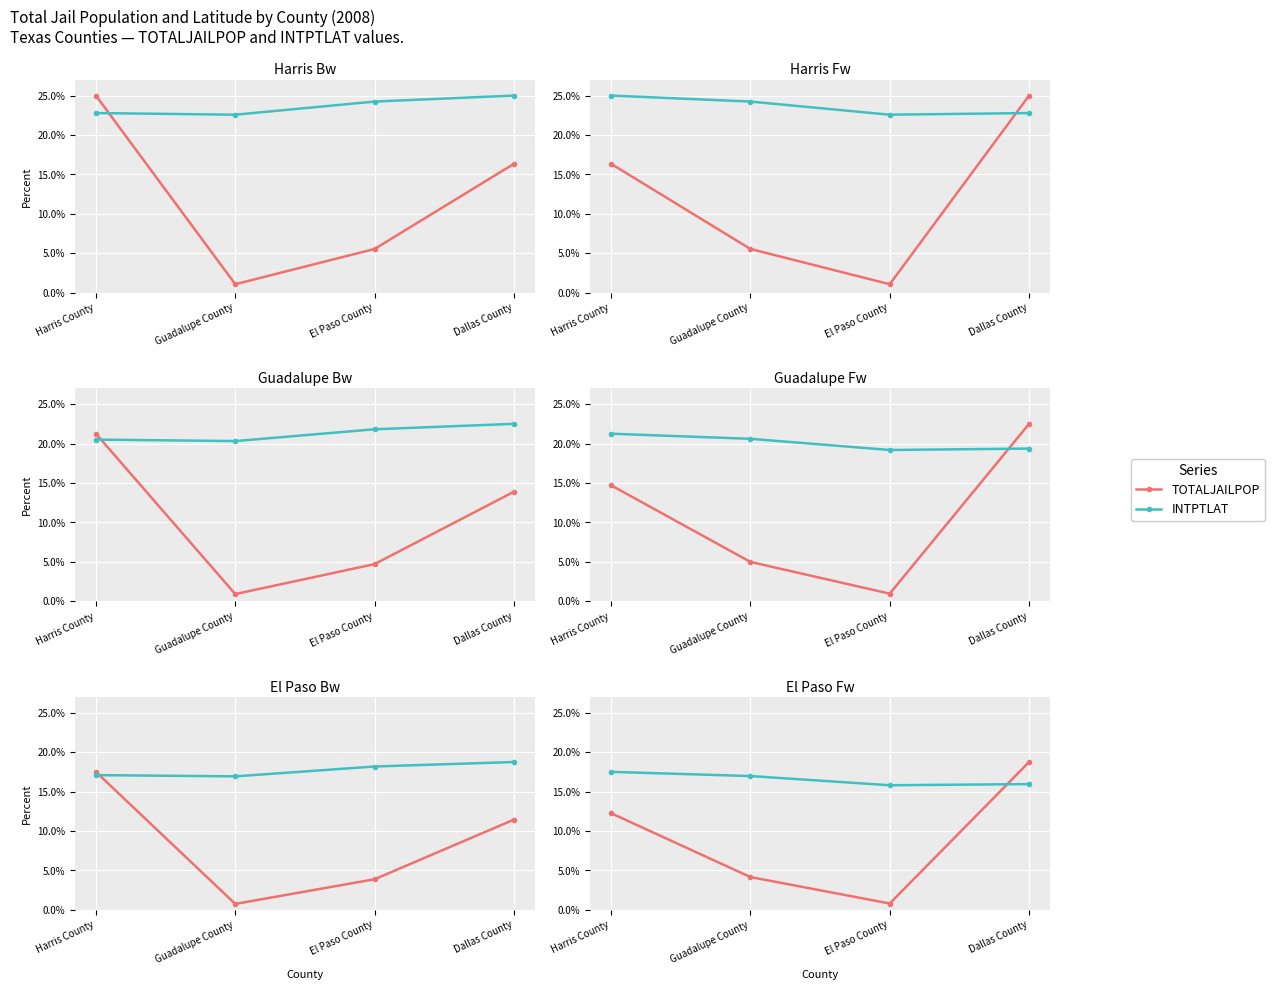

Is this an area chart (filled region under the line)?

No